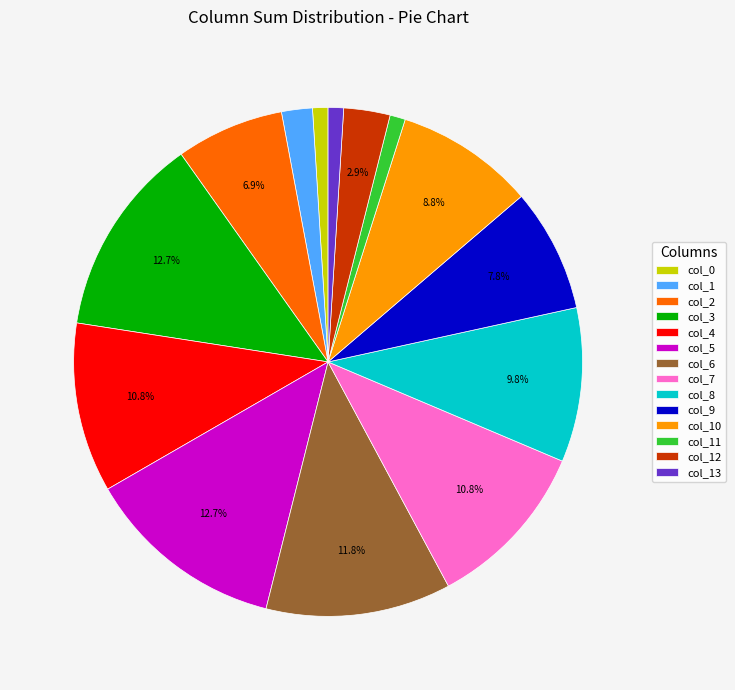

Combined, what portion of the pie is col_7 and col_4?

21.6%